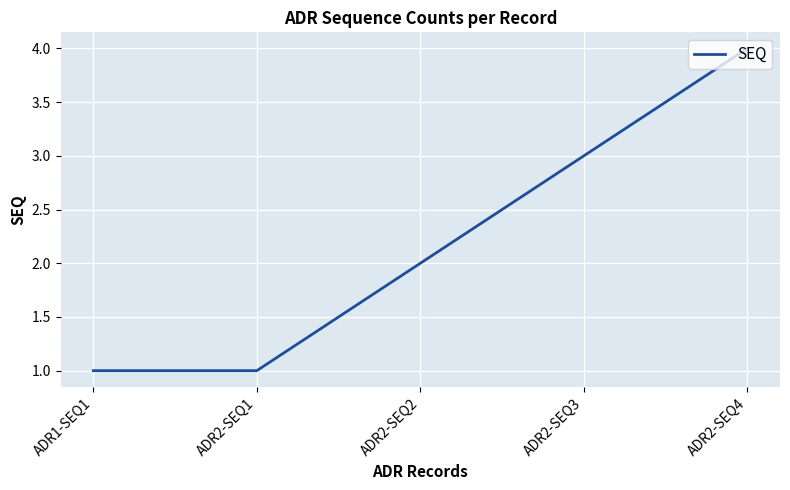

Reading left to right, extract all data points from this chart.

ADR1-SEQ1=1	ADR2-SEQ1=1	ADR2-SEQ2=2	ADR2-SEQ3=3	ADR2-SEQ4=4